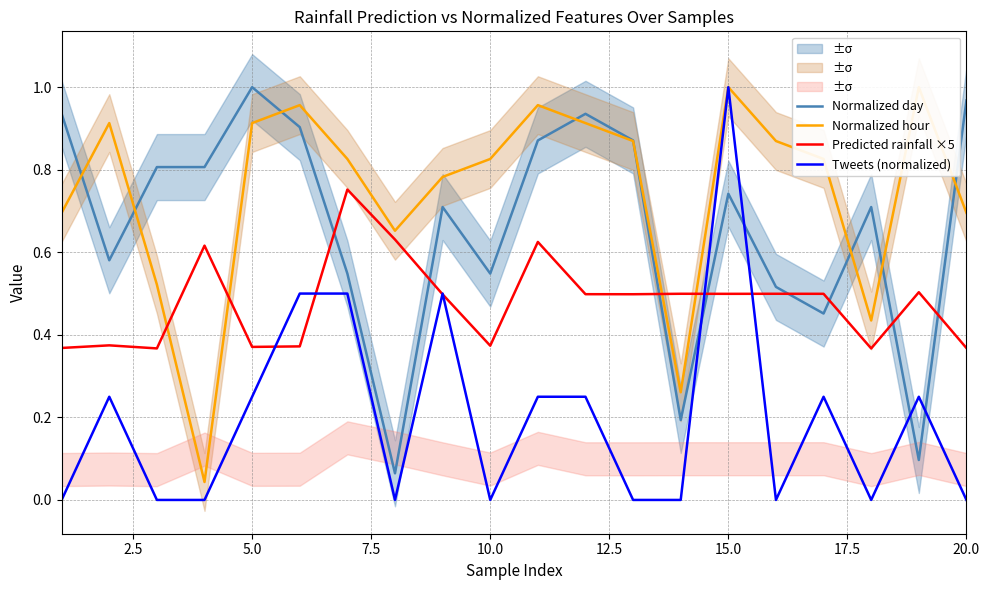

Rank the series by their maximum value, from lowest to highest.

Predicted rainfall ×5, Normalized day, Normalized hour, Tweets (normalized)